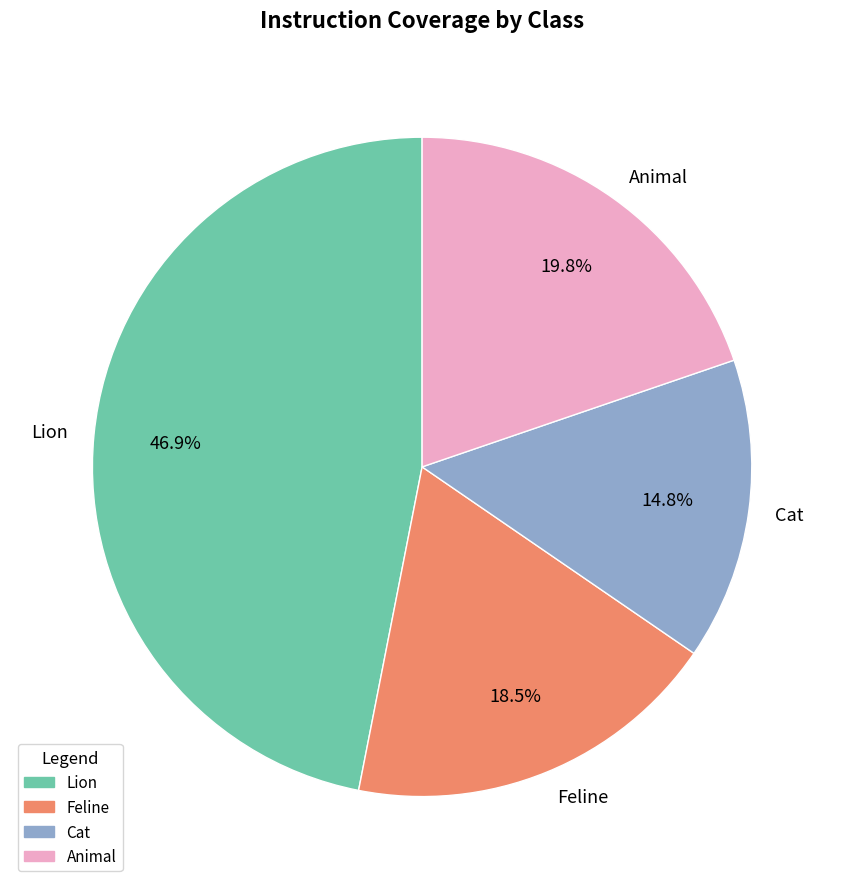

Which category has the biggest portion of the pie?

Lion